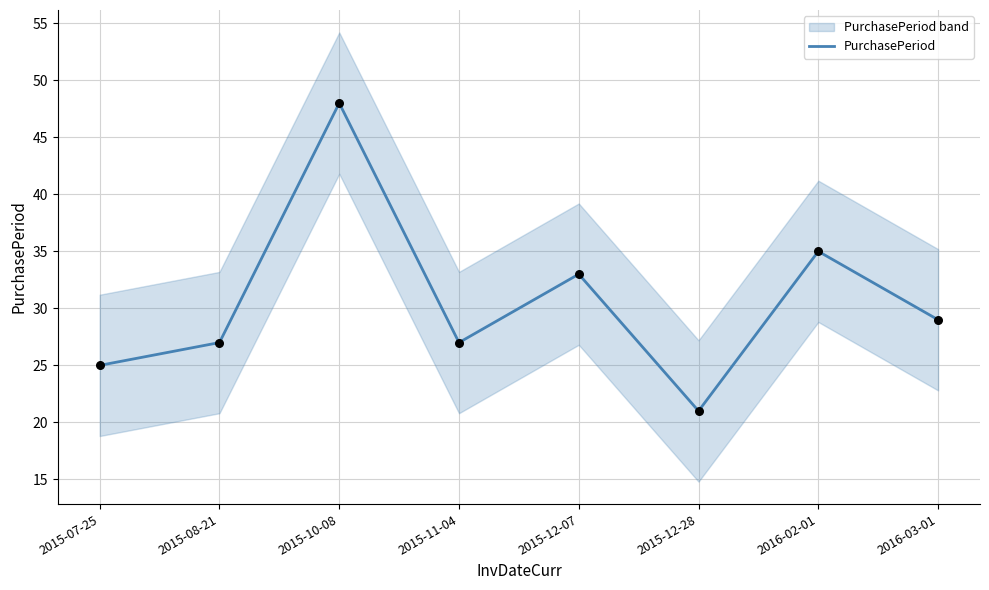

What is the change in value from 2015-12-07 to 2016-03-01?

-4